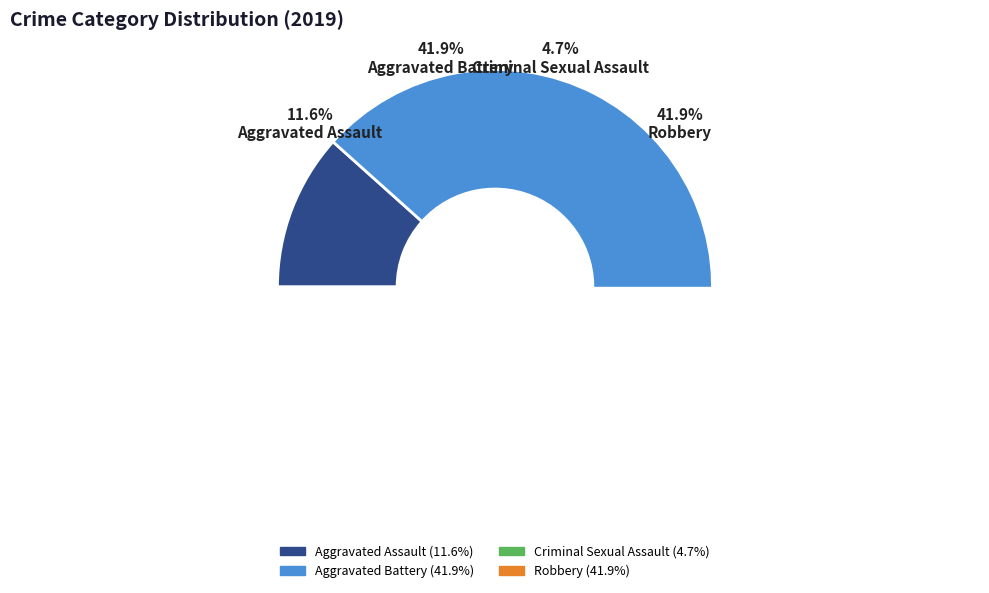

Which category has the biggest portion of the pie?

Aggravated Battery